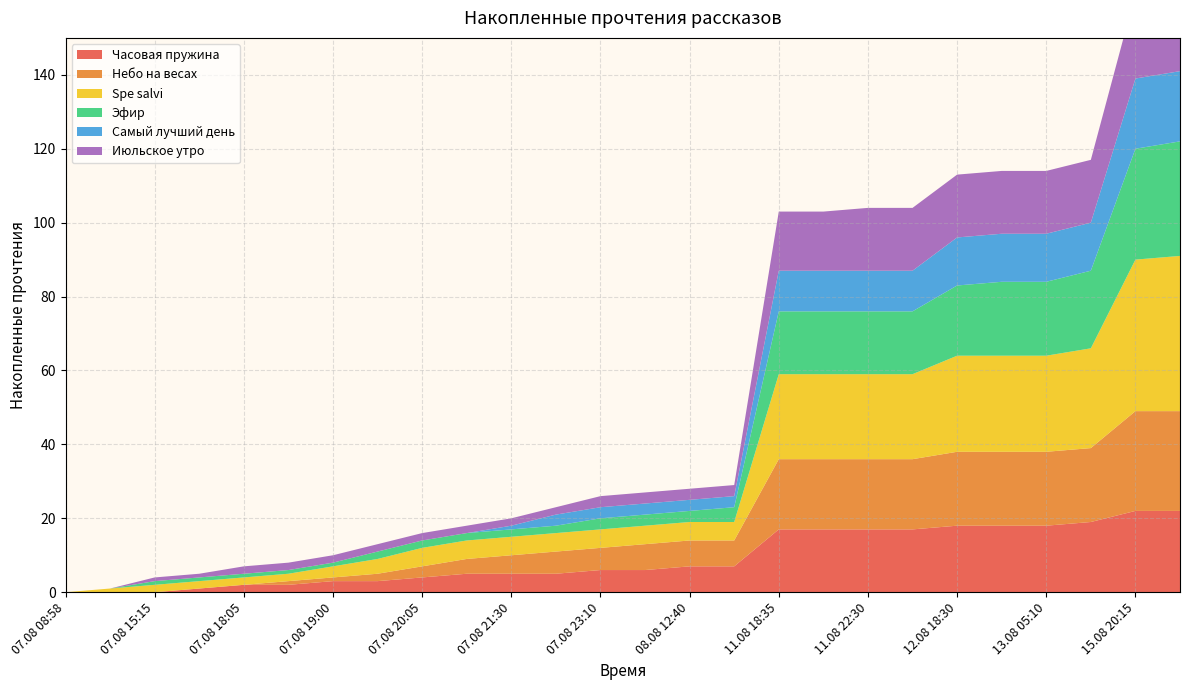

Reading left to right, extract all data points from this chart.

Часовая пружина: 0	0	0	1	2	2	3	3	4	5	5	5	6	6	7	7	17	17	17	17	18	18	18	19	22	22
Небо на весах: 0	0	0	0	0	1	1	2	3	4	5	6	6	7	7	7	19	19	19	19	20	20	20	20	27	27
Spe salvi: 0	1	2	2	2	2	3	4	5	5	5	5	5	5	5	5	23	23	23	23	26	26	26	27	41	42
Эфир: 0	0	1	1	1	1	1	2	2	2	2	2	3	3	3	4	17	17	17	17	19	20	20	21	30	31
Самый лучший день: 0	0	0	0	0	0	0	0	0	0	1	3	3	3	3	3	11	11	11	11	13	13	13	13	19	19
Июльское утро: 0	0	1	1	2	2	2	2	2	2	2	2	3	3	3	3	16	16	17	17	17	17	17	17	23	23